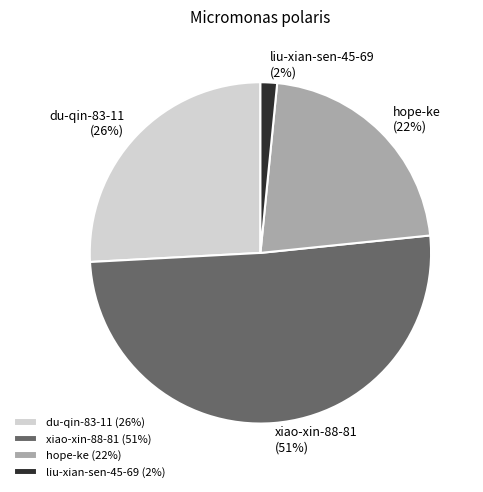

Combined, do du-qin-83-11 and liu-xian-sen-45-69 account for over 50%?

No